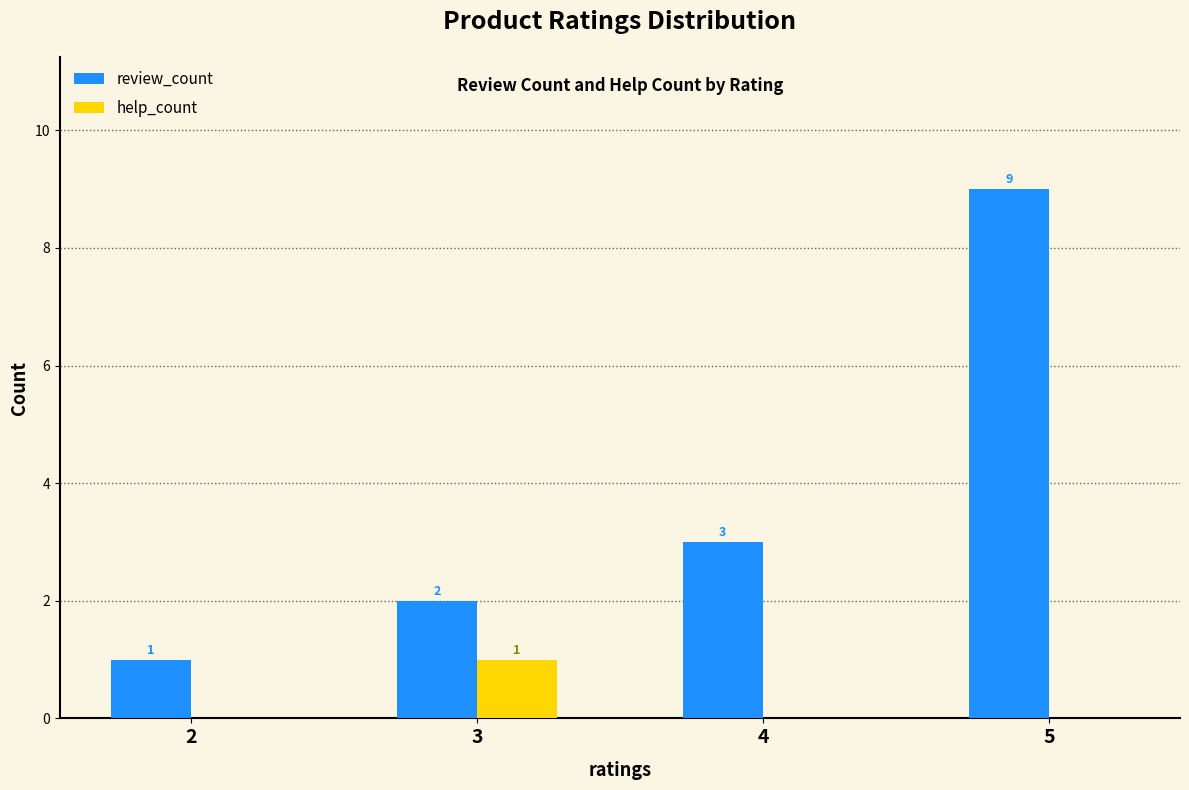

What is the total value across all series at 4?

3